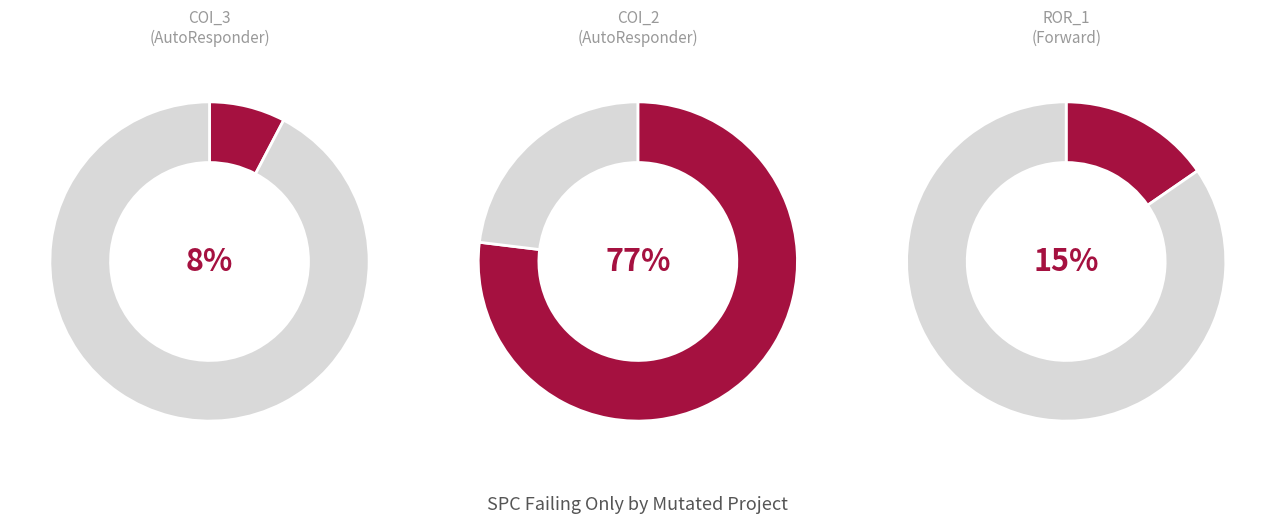

Rank the categories by value from highest to lowest.

AutoResponder.EmailSystem.Client.COI_2, Forward.EmailSystem.Client.ROR_1, AutoResponder.EmailSystem.Client.COI_3